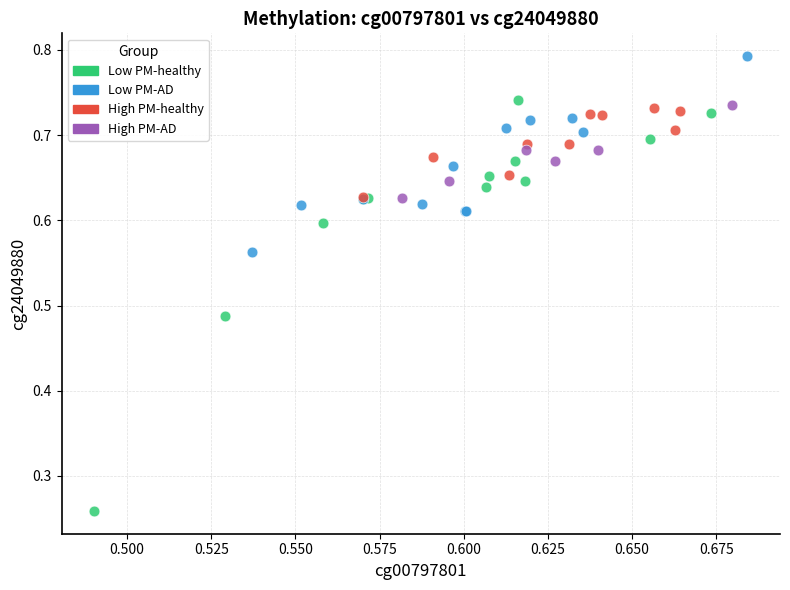

Which series has the largest Y range (max minus min)?

Low PM-healthy